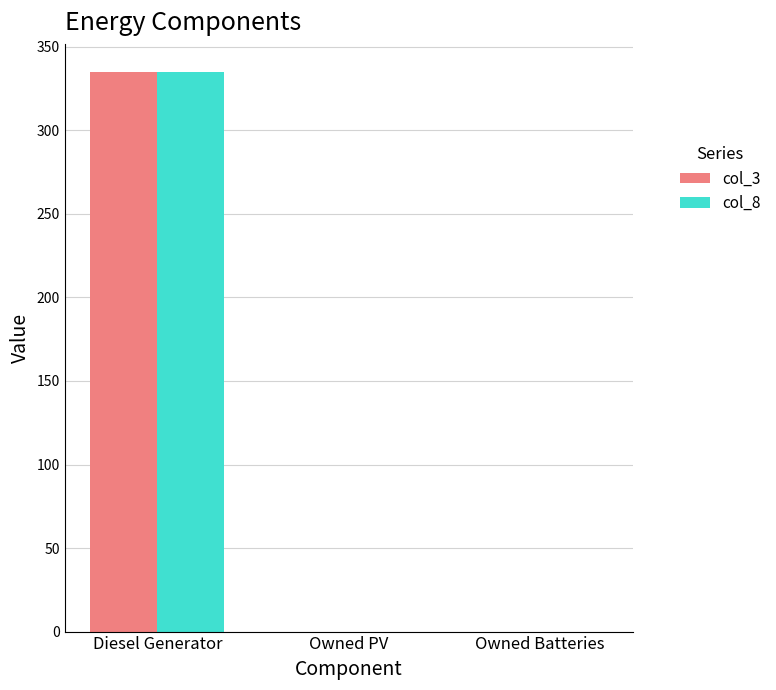

Which category has the highest value in the col_8 series?

Diesel Generator